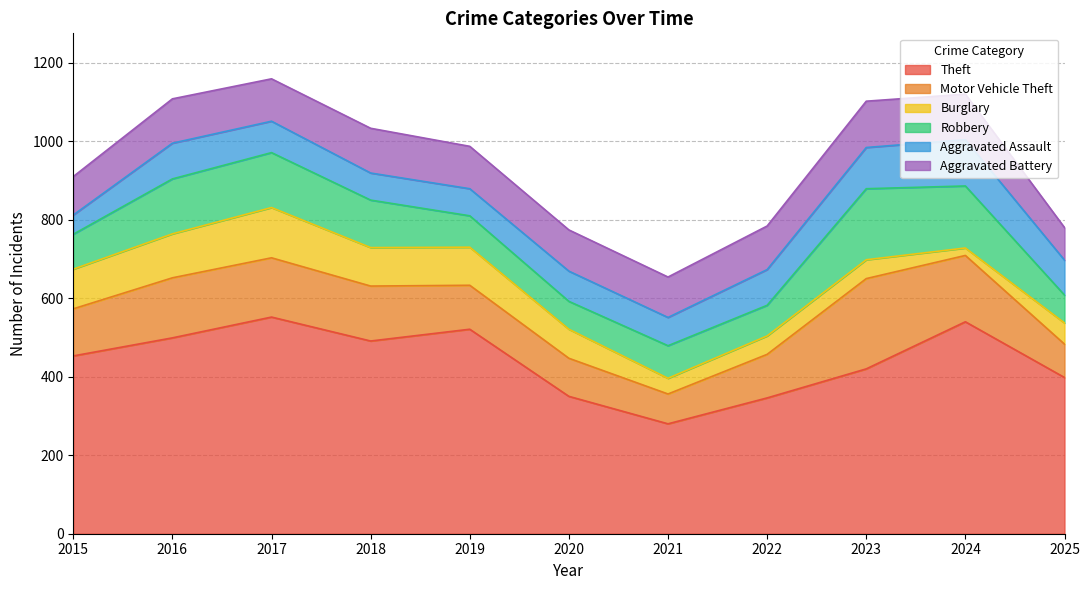

What is the average value of the Theft series?

441